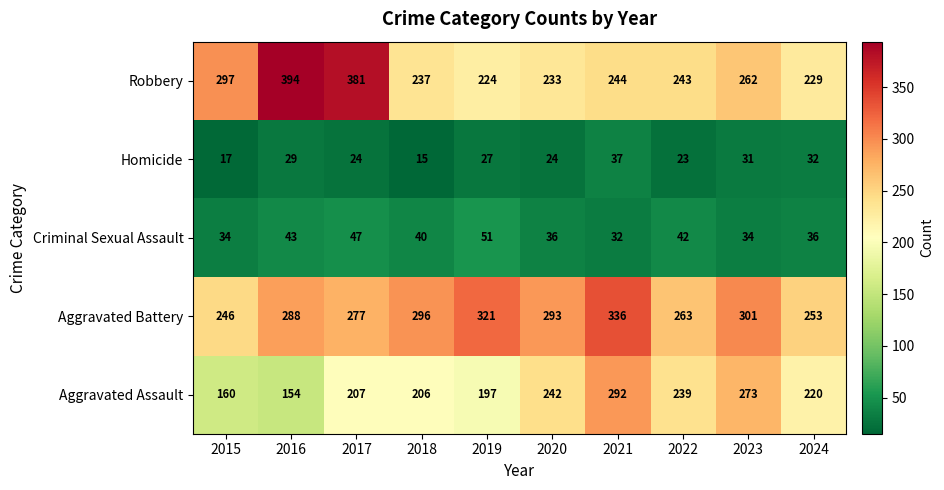

Is it true that Aggravated Battery equals 277 at 2017?

True